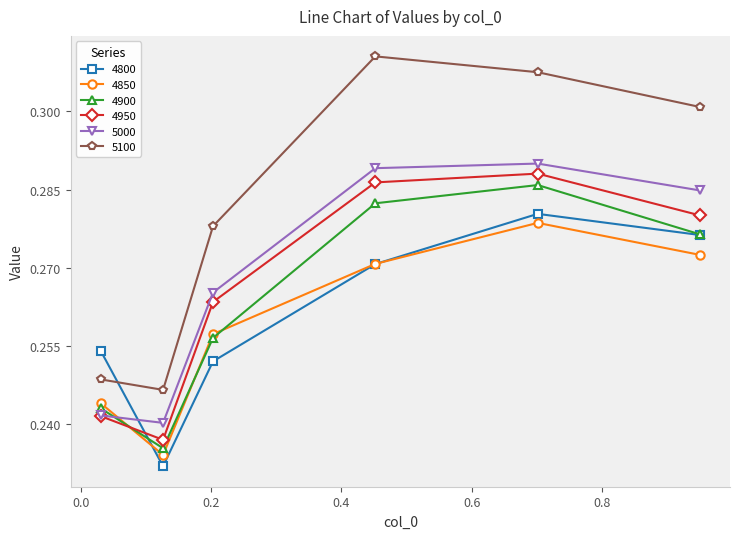

Which series has the largest total across all categories?

5100